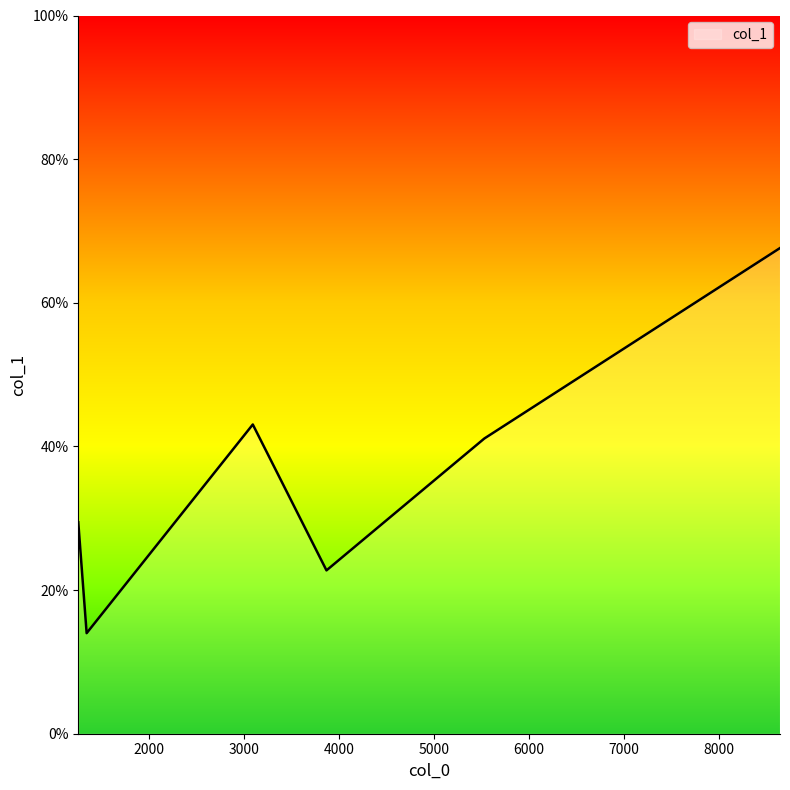

Reading right to left, extract all data points from this chart.

67.6	41.1	22.7	43.1	14.0	29.4